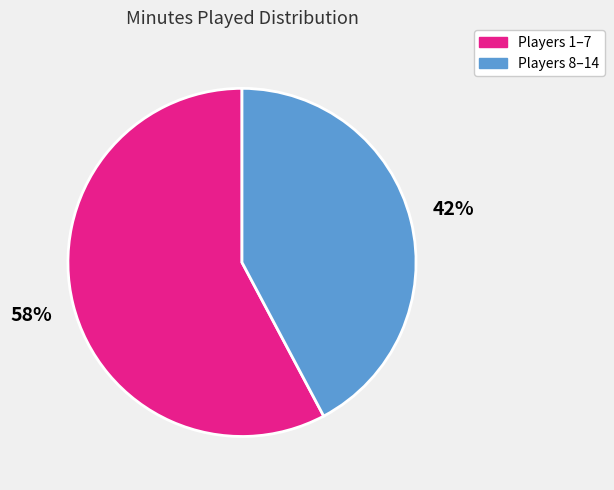

Is there any slice that represents more than half of the pie?

Yes